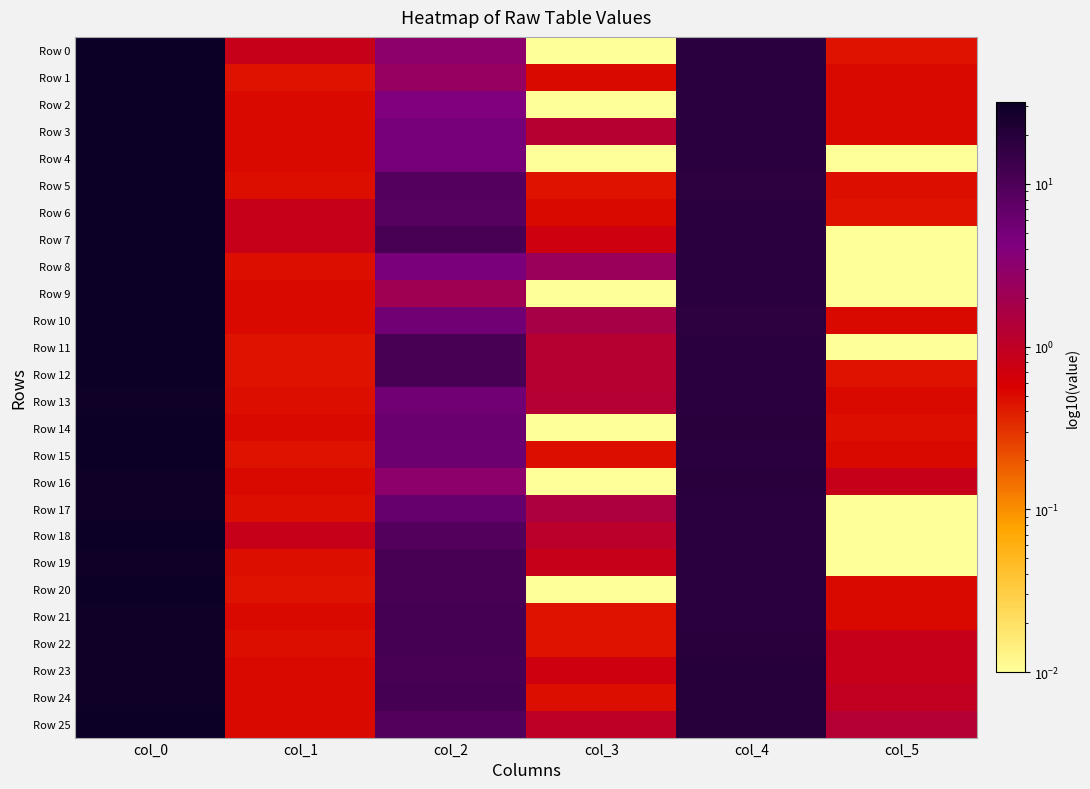

How many distinct data groups are displayed?

26